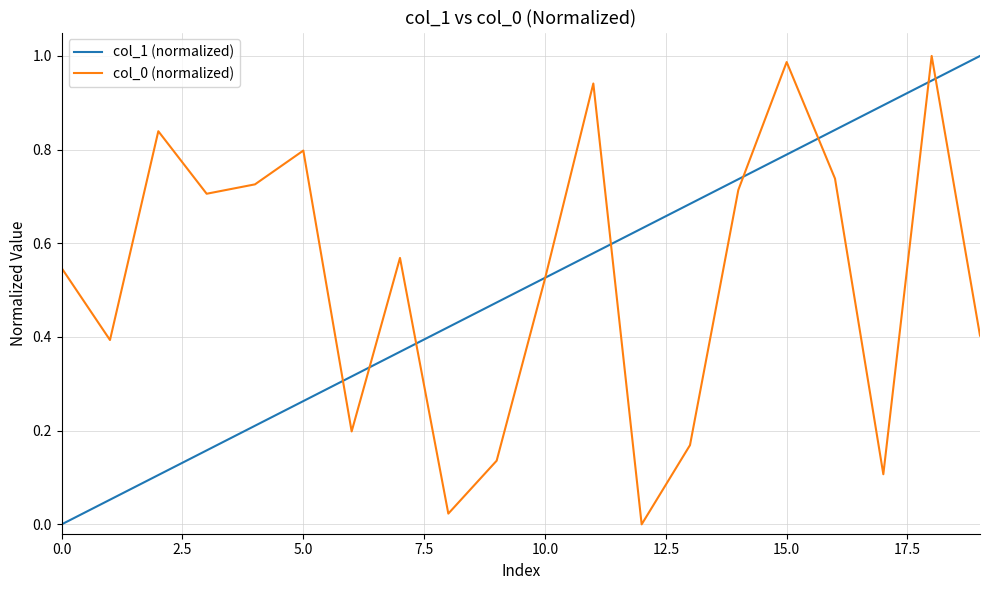

Reading right to left, what are all the values shown in this chart?

col_1 (normalized): 1.0	0.9	0.9	0.8	0.8	0.7	0.7	0.6	0.6	0.5	0.5	0.4	0.4	0.3	0.3	0.2	0.2	0.1	0.1	0.0
col_0 (normalized): 0.4	1.0	0.1	0.7	1.0	0.7	0.2	0.0	0.9	0.5	0.1	0.0	0.6	0.2	0.8	0.7	0.7	0.8	0.4	0.5